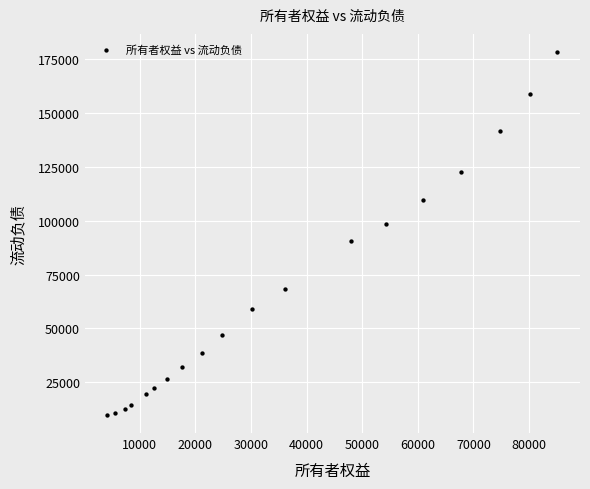

What is the range of X values (max minus min)?

80867.1